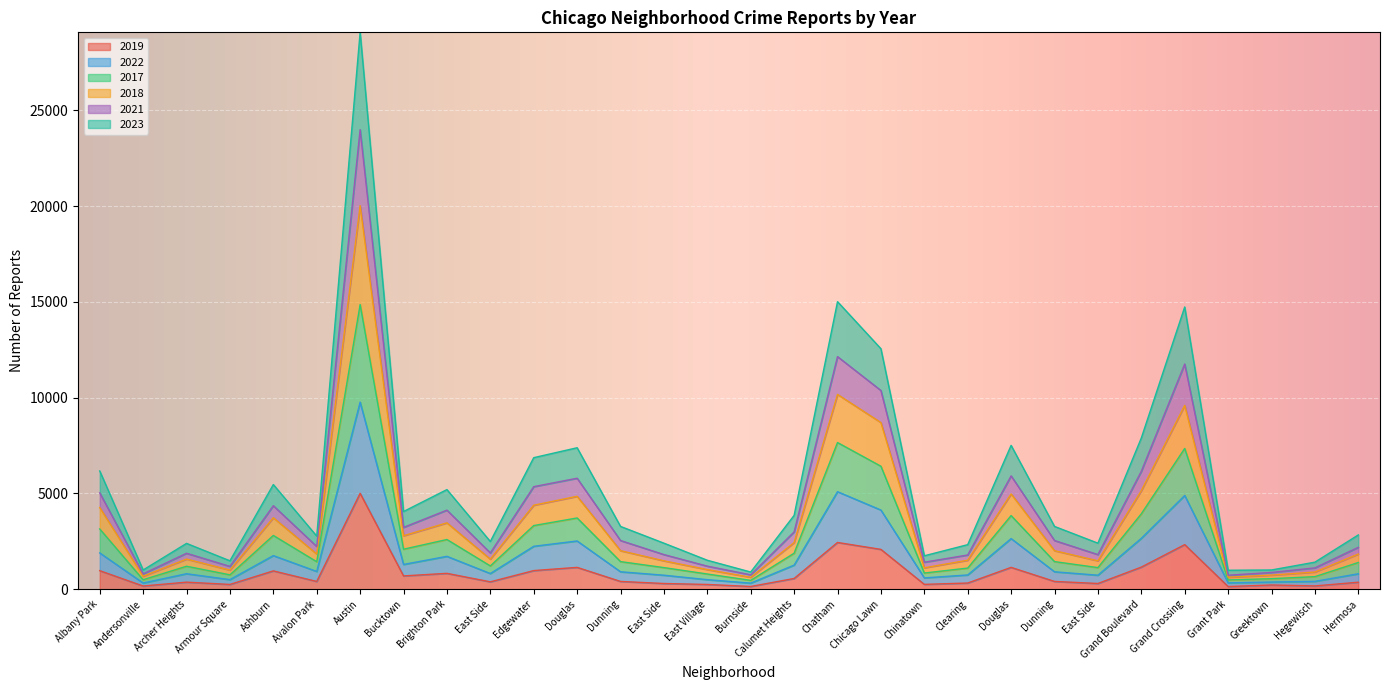

What is the difference between the second highest and minimum values in the 2019 series?

2303